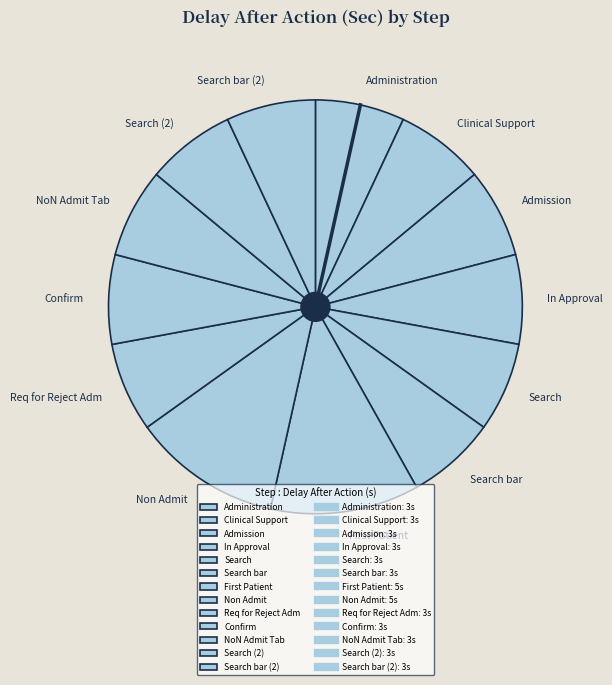

Does Confirm account for over 50% of the chart?

No